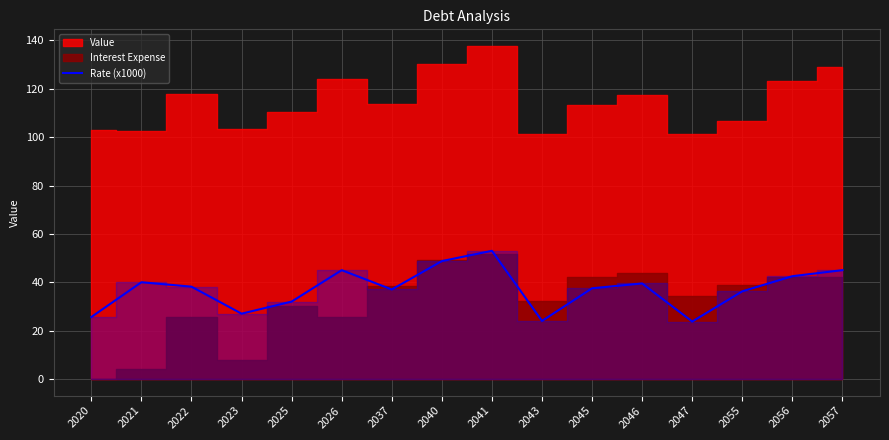

What is the difference between the values at 2047 and 2023?

3.2